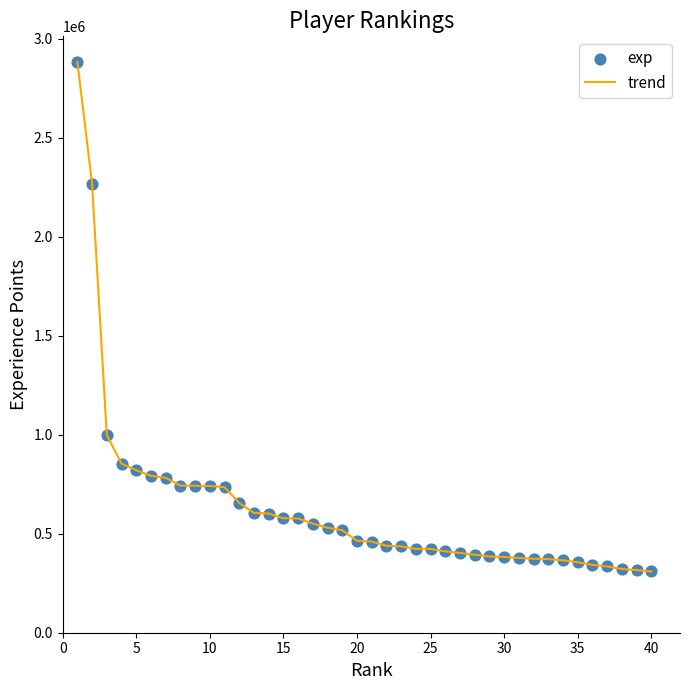

What is the difference between the maximum and minimum values?

2573095